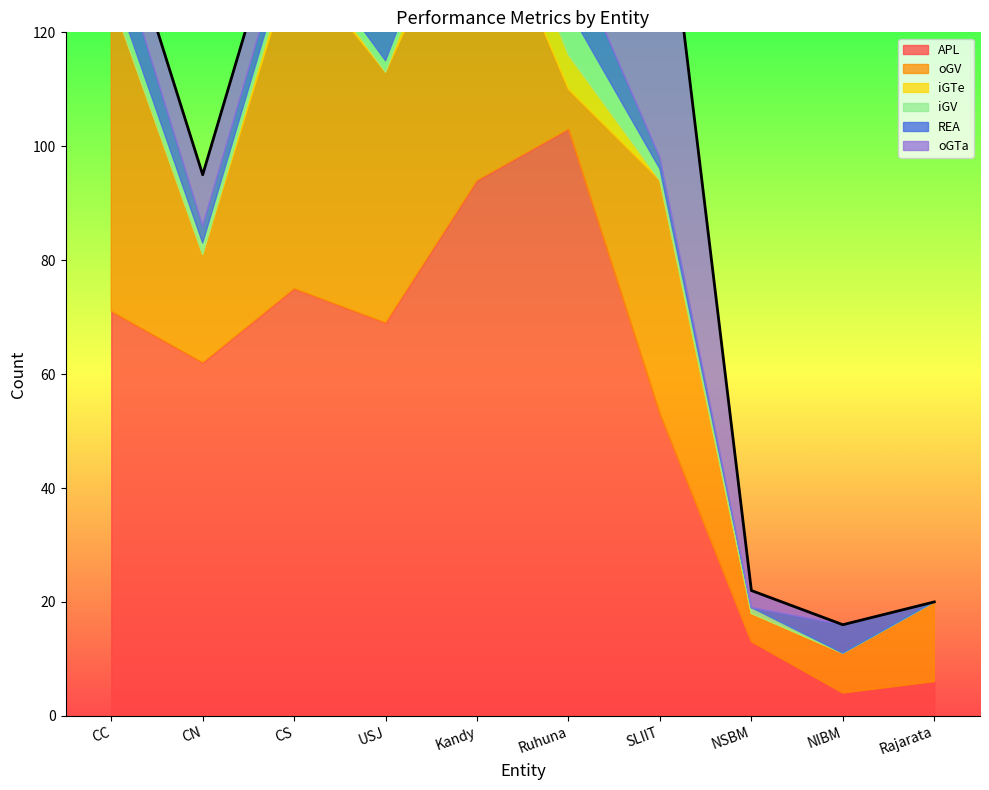

What is the difference between the maximum and minimum values in the oGV series?

53